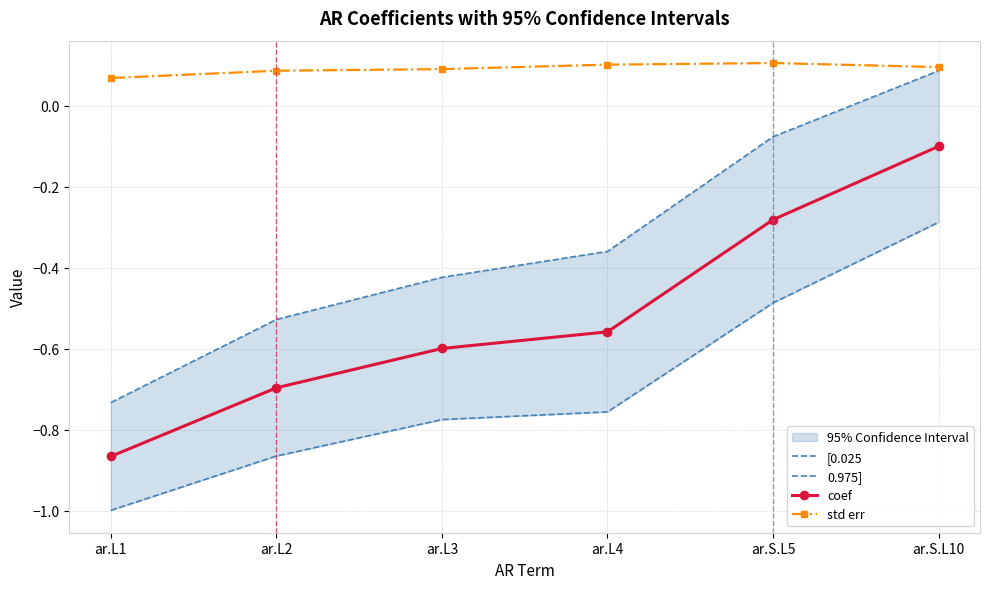

Which series changed the most between ar.L3 and ar.L4?

0.975]